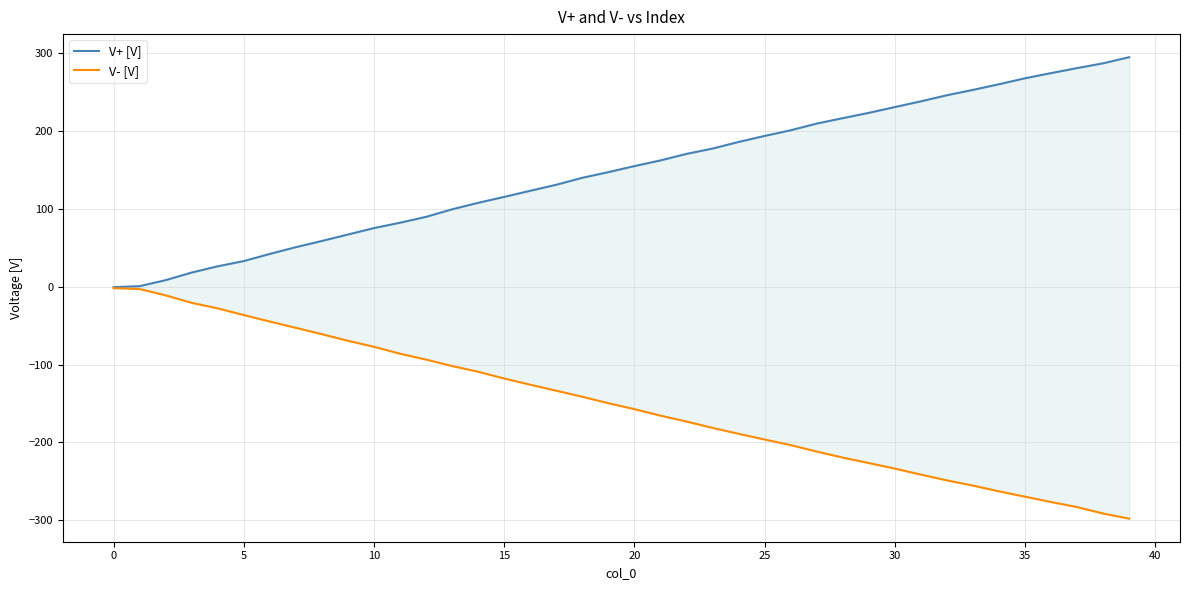

What is the label of the 38th point from the left?

37